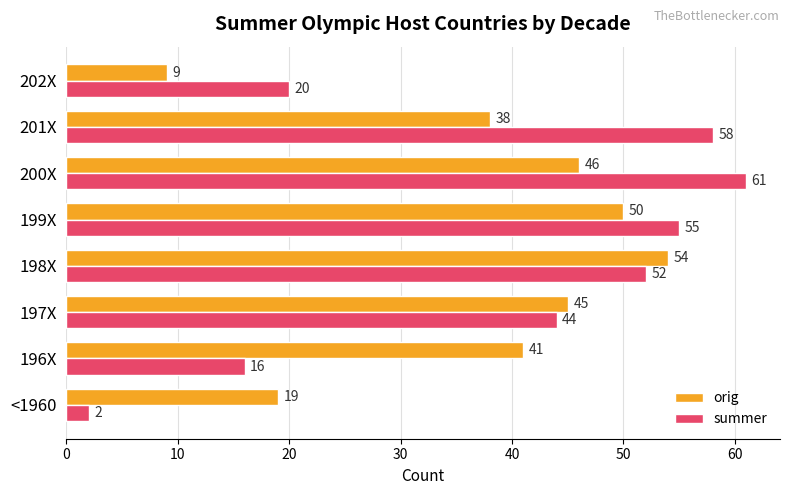

Which series has the widest spread of values?

summer